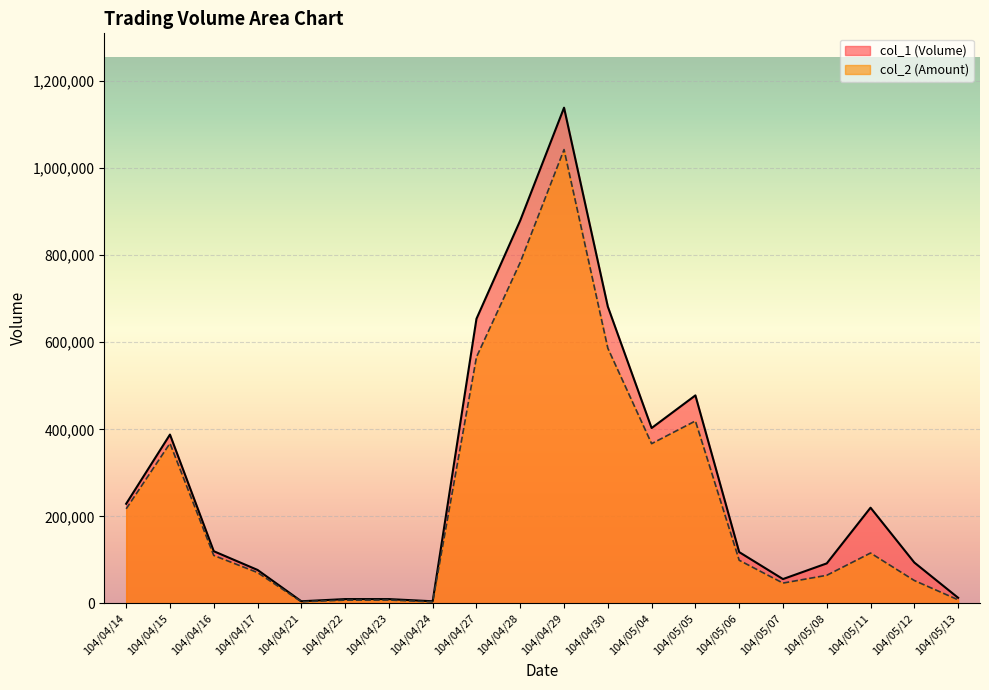

Reading left to right, list all the values displayed in this chart.

col_1: 104/04/14=229000	104/04/15=388000	104/04/16=120000	104/04/17=77000	104/04/21=5000	104/04/22=10000	104/04/23=10000	104/04/24=5000	104/04/27=654000	104/04/28=880000	104/04/29=1139000	104/04/30=682000	104/05/04=403000	104/05/05=478000	104/05/06=118000	104/05/07=56000	104/05/08=92000	104/05/11=220000	104/05/12=94000	104/05/13=13000
col_2: 104/04/14=217340	104/04/15=367810	104/04/16=110280	104/04/17=70960	104/04/21=3900	104/04/22=7600	104/04/23=7850	104/04/24=3600	104/04/27=566010	104/04/28=783700	104/04/29=1042820	104/04/30=586380	104/05/04=367100	104/05/05=419250	104/05/06=99240	104/05/07=46780	104/05/08=64660	104/05/11=115820	104/05/12=52690	104/05/13=8320